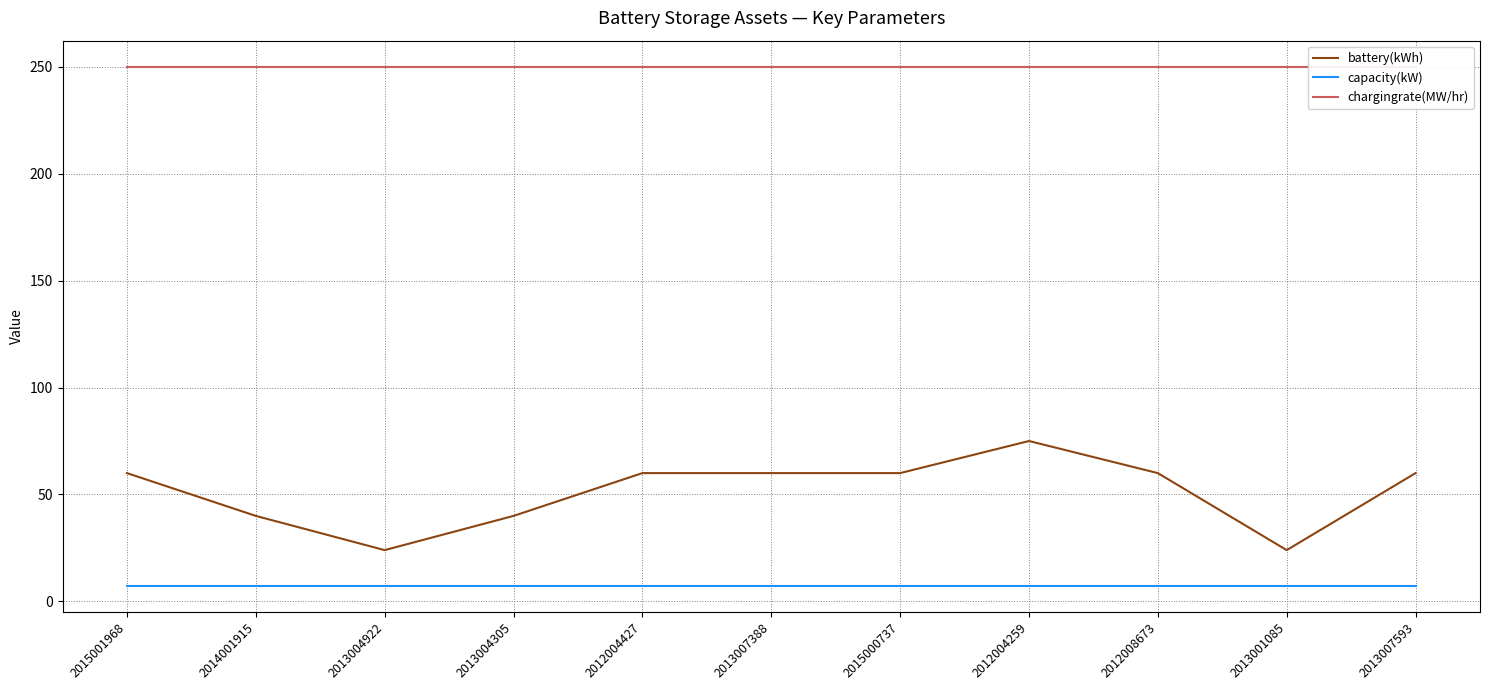

What is the total value across all series at 2013007593?

317.4